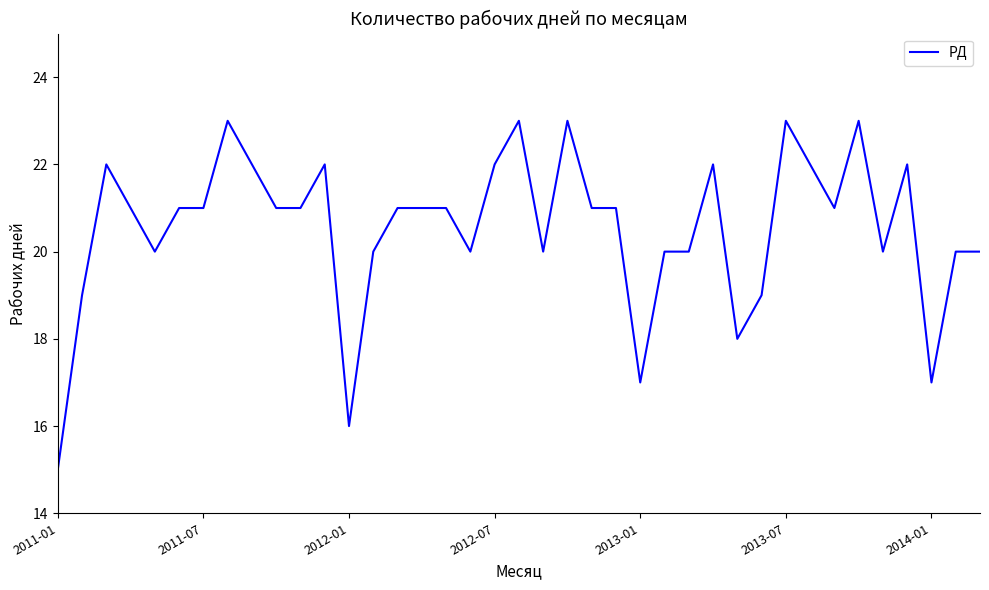

What is the minimum value shown in the chart?

15